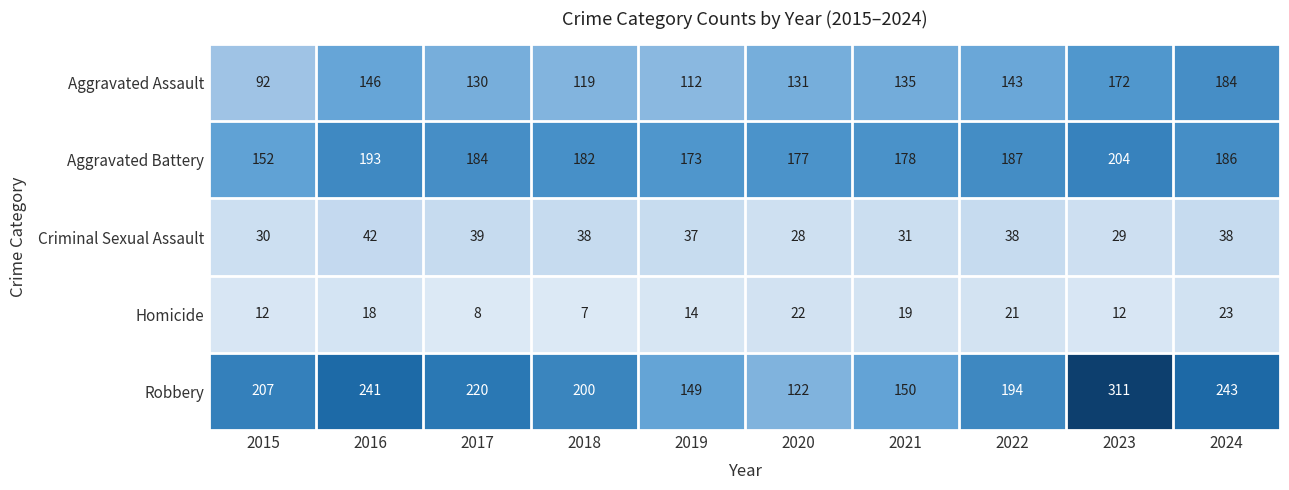

The value of Aggravated Battery at 2018 is 122. True or false?

False